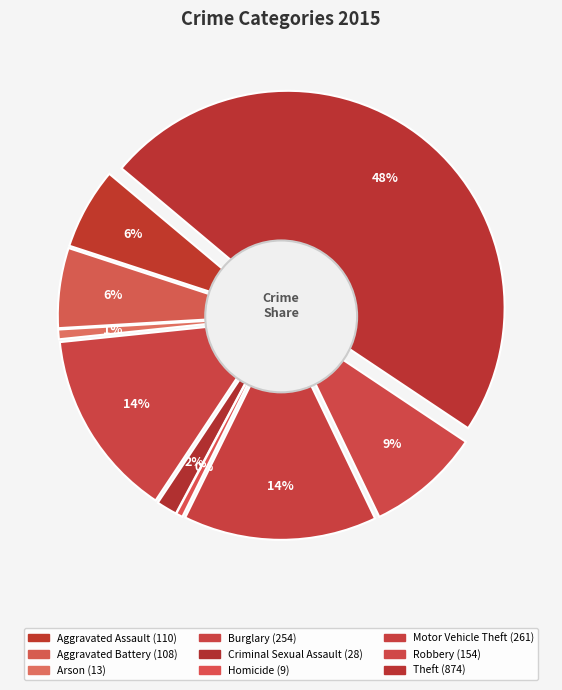

Is Aggravated Assault the majority of the pie?

No